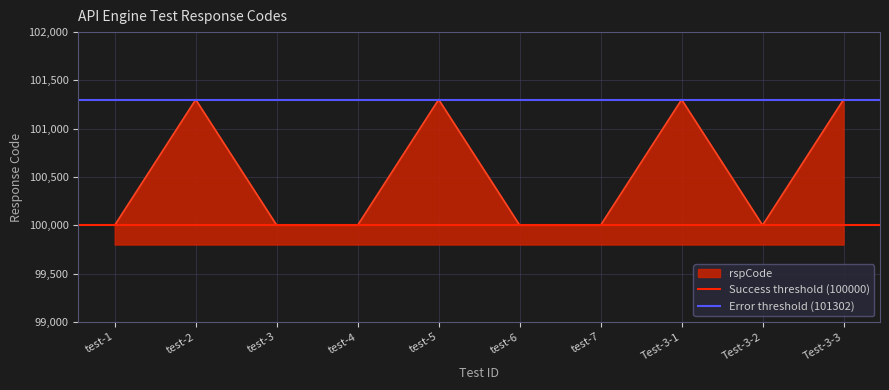

Does the chart display data point markers on the line(s)?

No